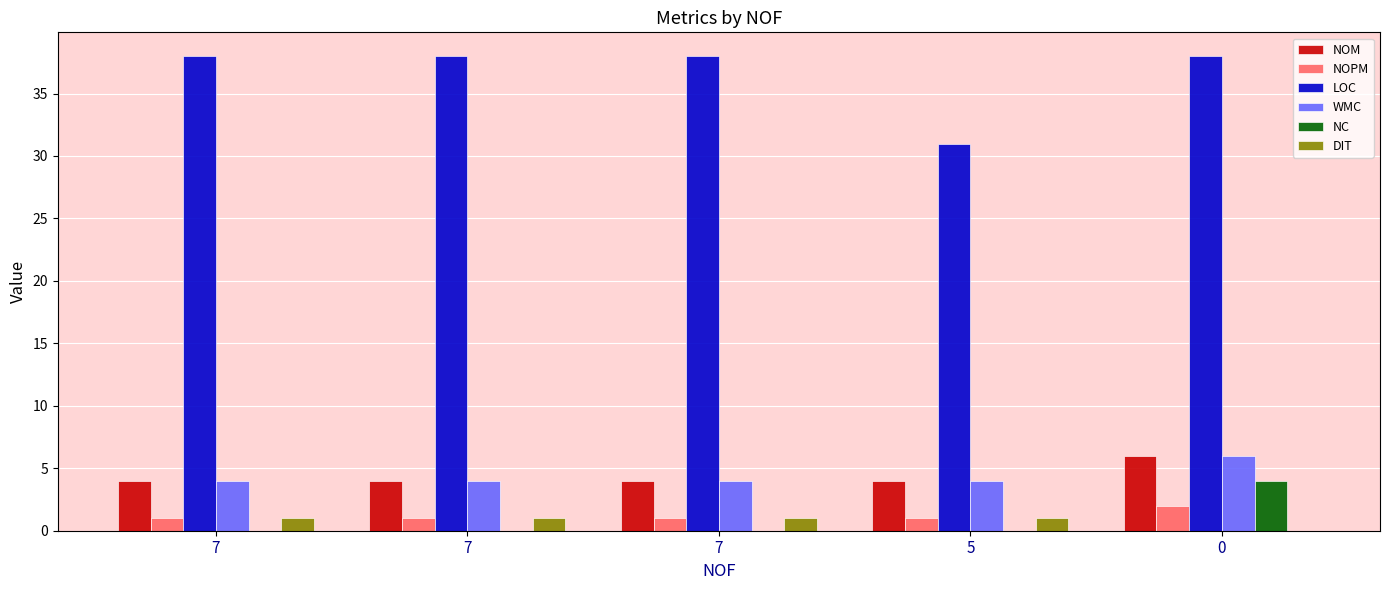

What is the minimum value for NOPM?

1